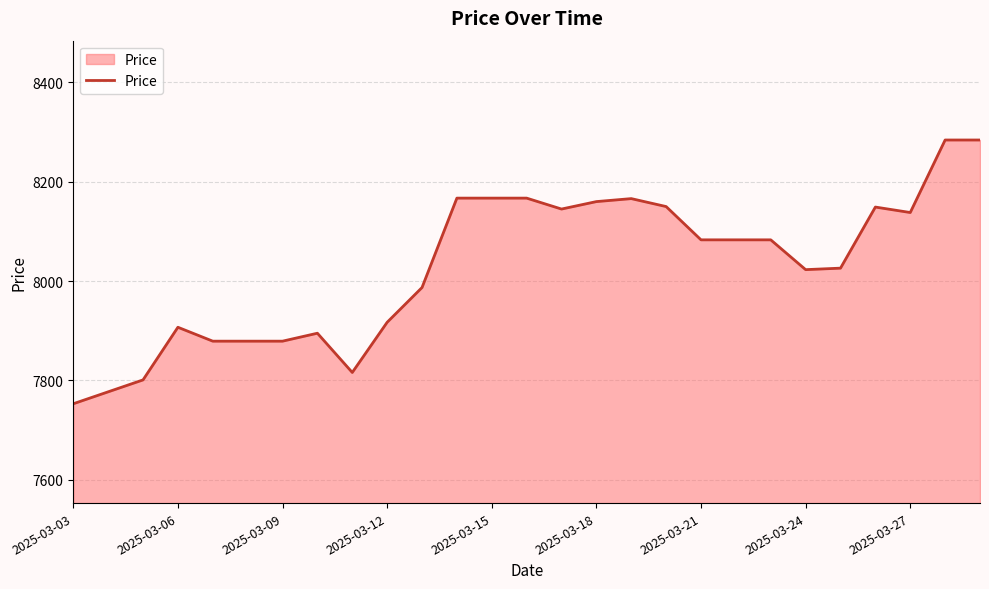

True or false: the data has more than 1 interior local peaks.

True